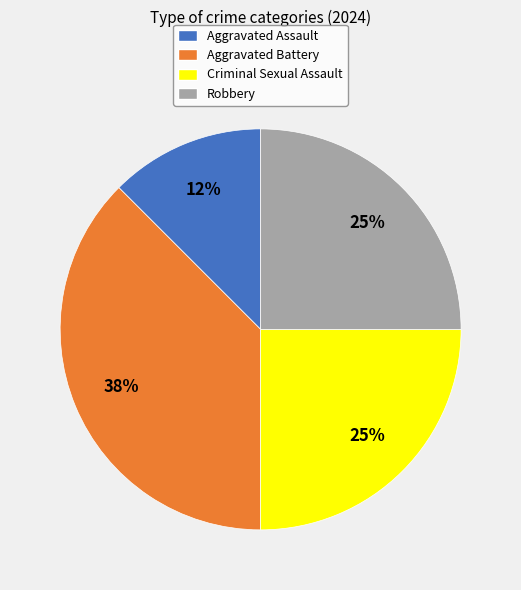

The Aggravated Battery slice represents 50% of the pie. True or false?

False